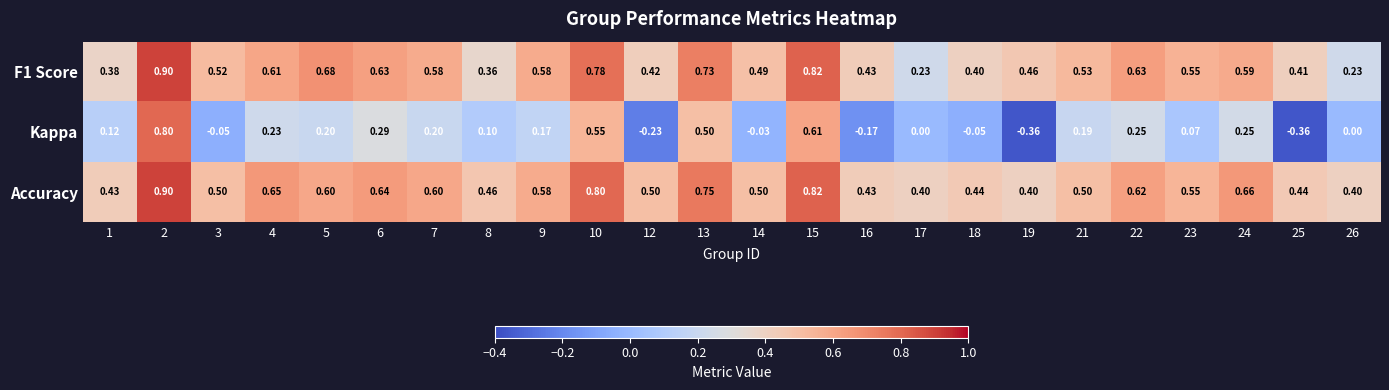

Is the value of F1 Score at 19 greater than the value of Accuracy at 21?

No